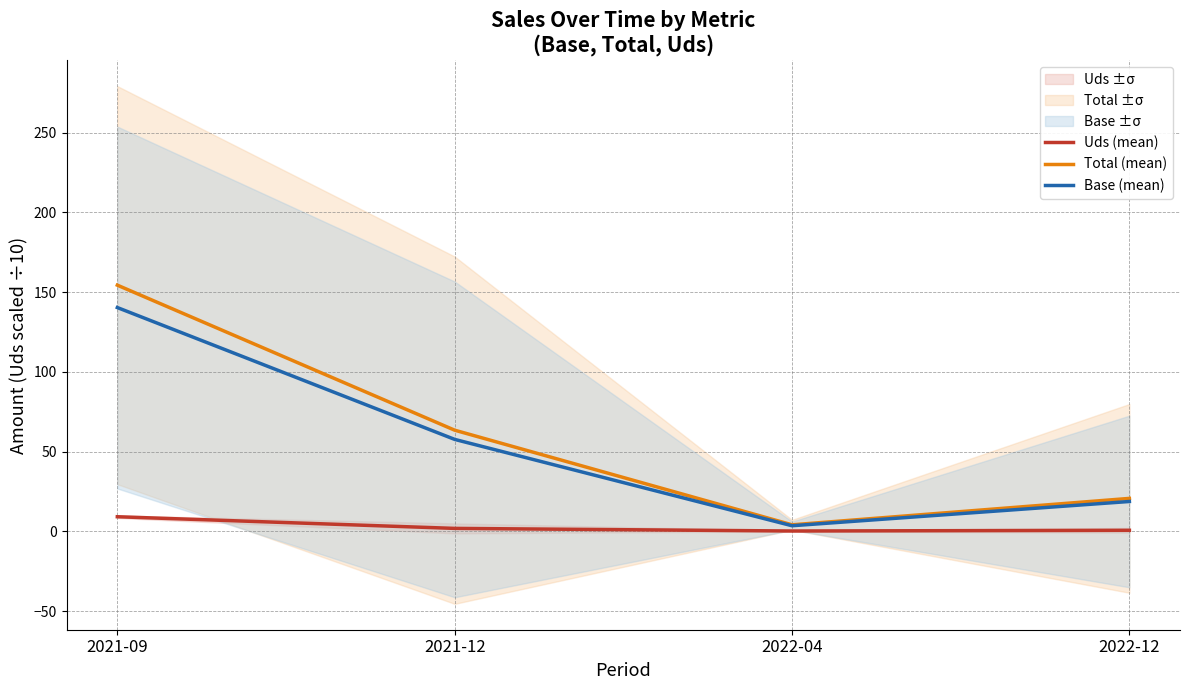

In Uds (mean), how many points are lower than both neighbors (excluding endpoints)?

1